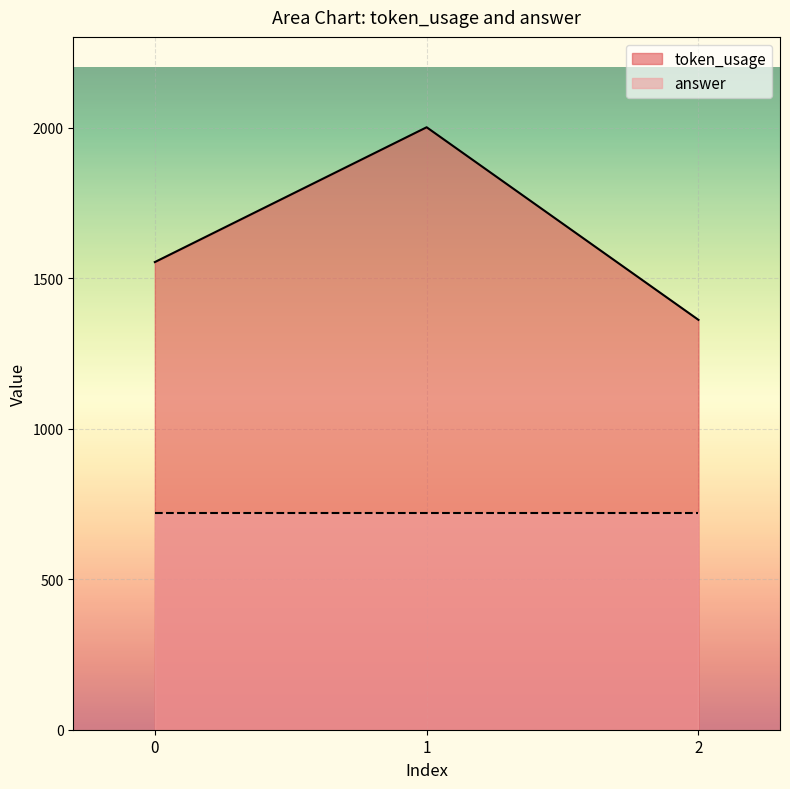

Which has a higher value, 1 or 0?

1